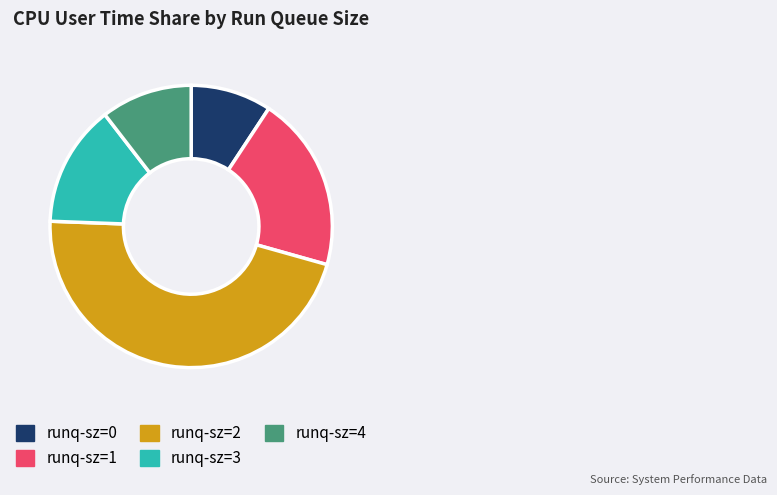

Combined, do runq-sz=4 and runq-sz=3 account for over 50%?

No